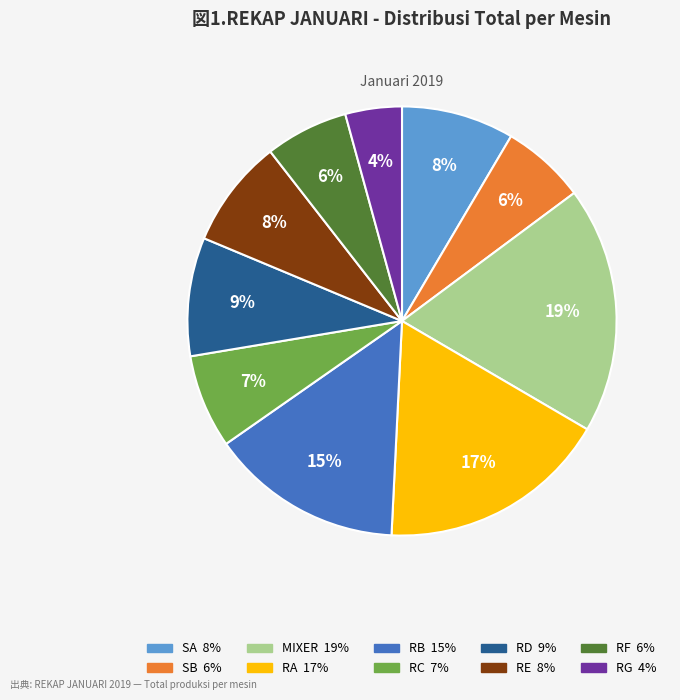

What percentage is the RD slice, to the nearest percent?

9%